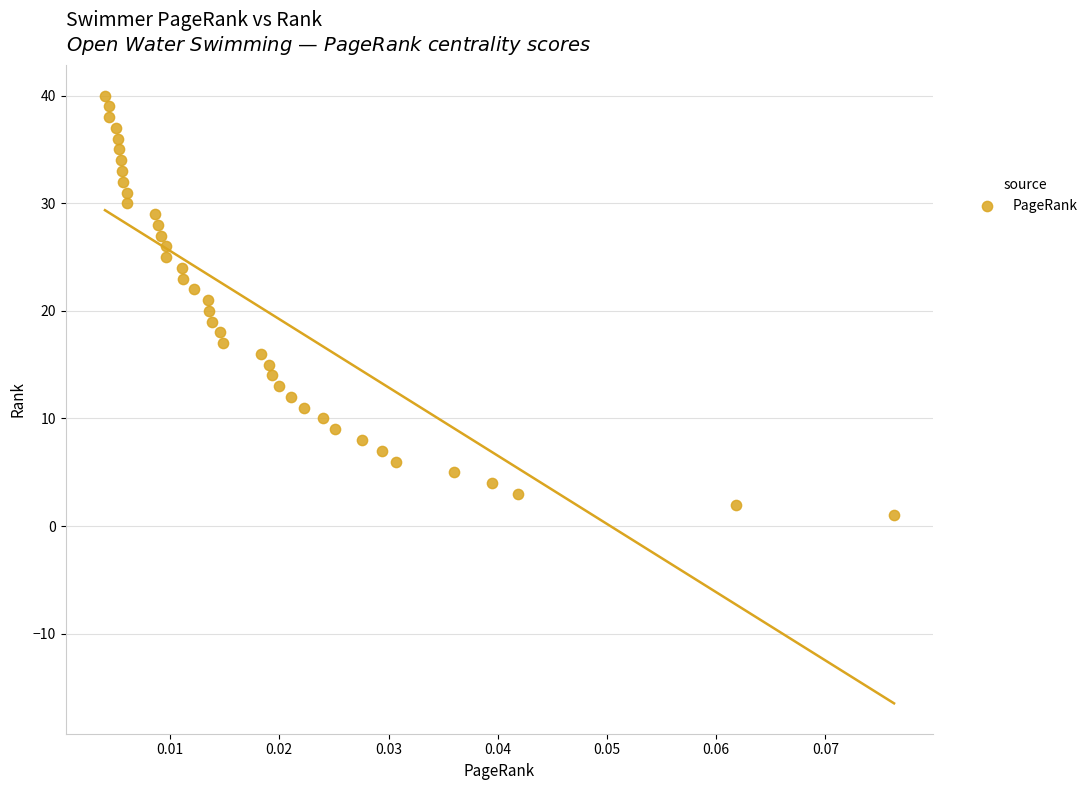

What is the range of Y values (max minus min)?

39